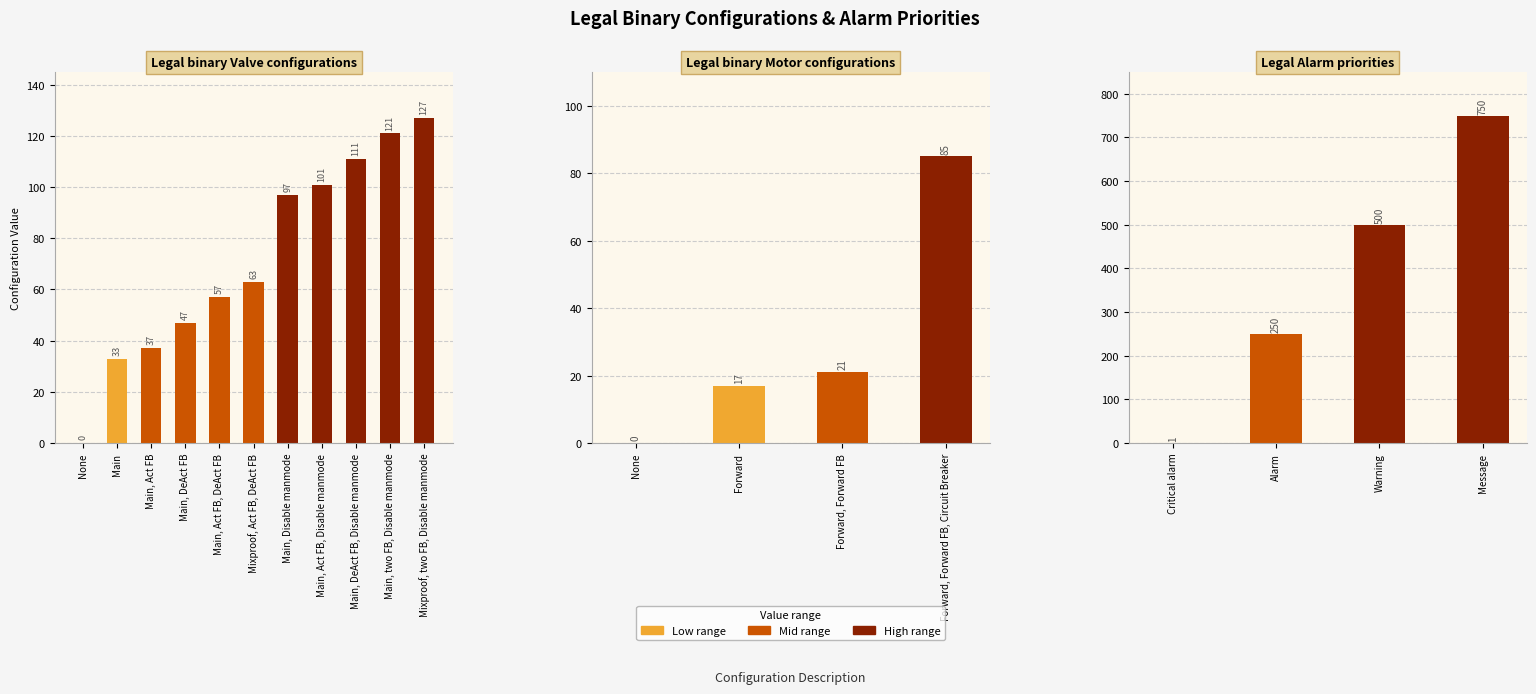

Rank the series by their maximum value, from lowest to highest.

Legal binary Motor configurations, Legal binary Valve configurations, Legal Alarm priorities